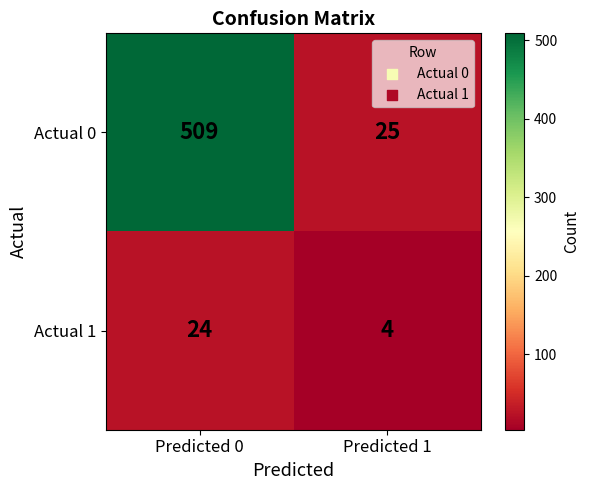

Rank the series at Predicted 1 from highest to lowest value.

Actual 0, Actual 1